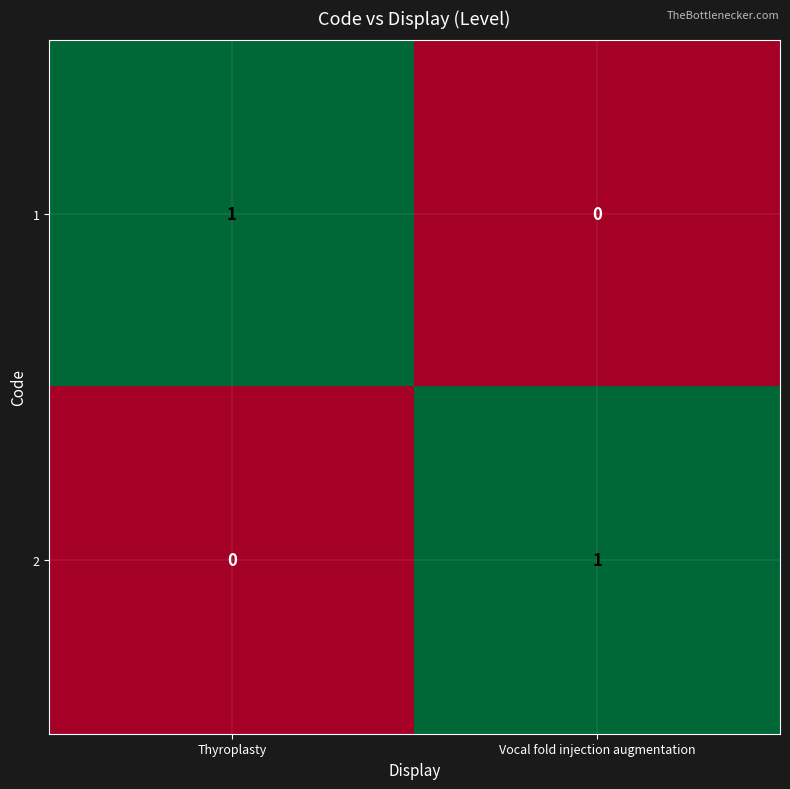

Reading left to right, what are all the values shown in this chart?

1: 1	0
2: 0	1